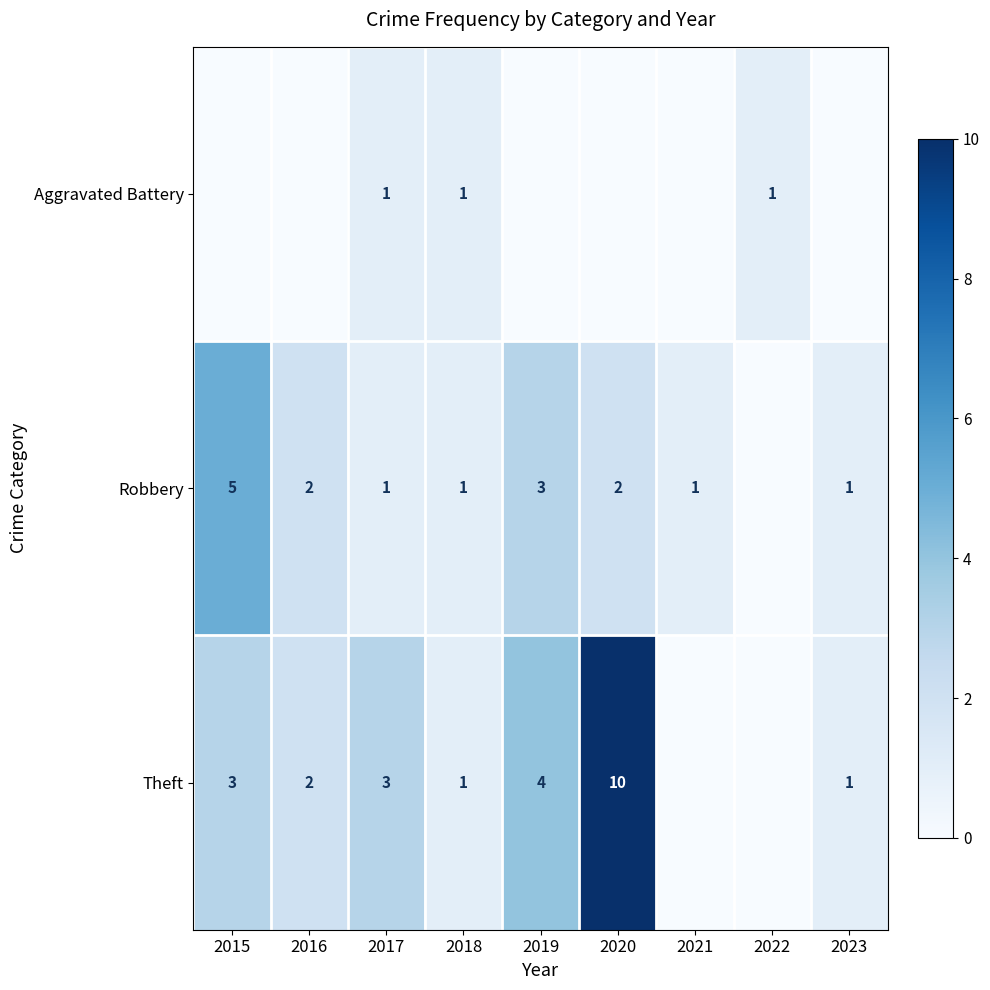

Is it true that Robbery equals 1 at 2021?

True